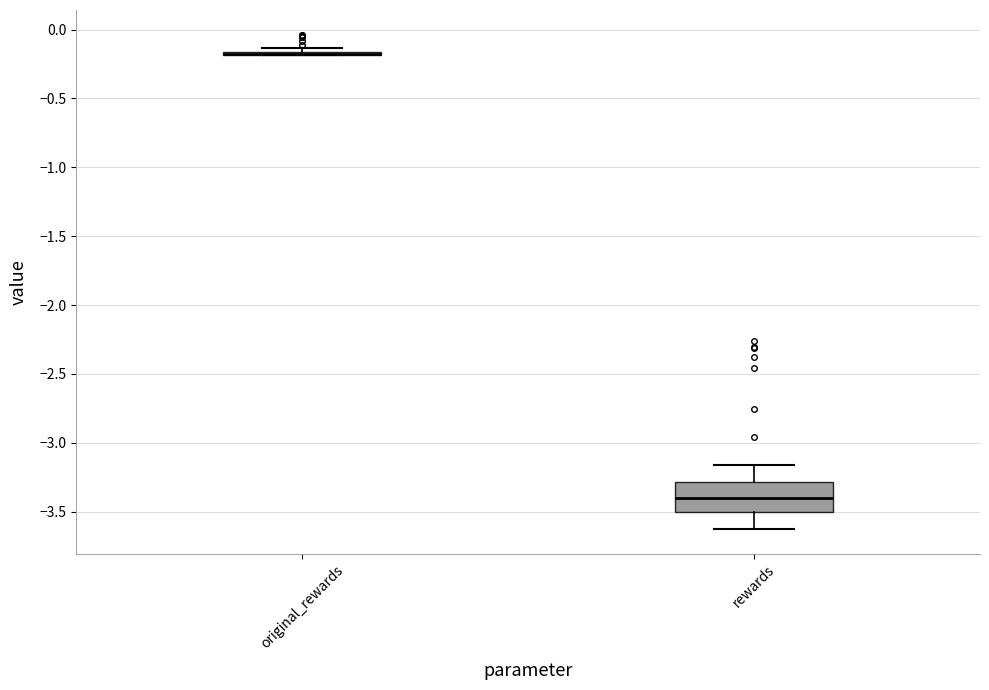

Which box is the tallest, from its lower edge to its upper edge?

rewards